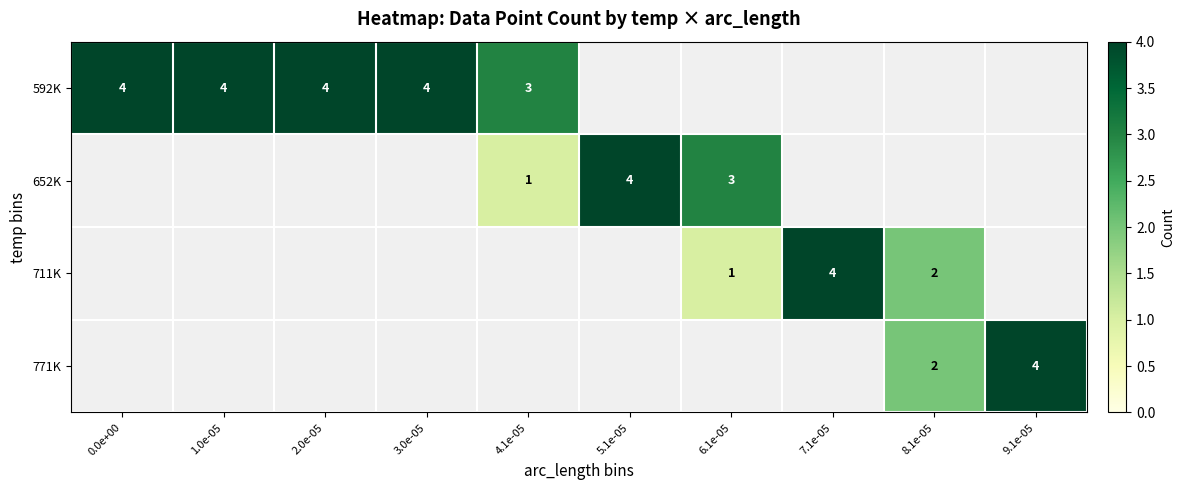

Is it true that 771K equals 0.4 at 8.1e-05?

False